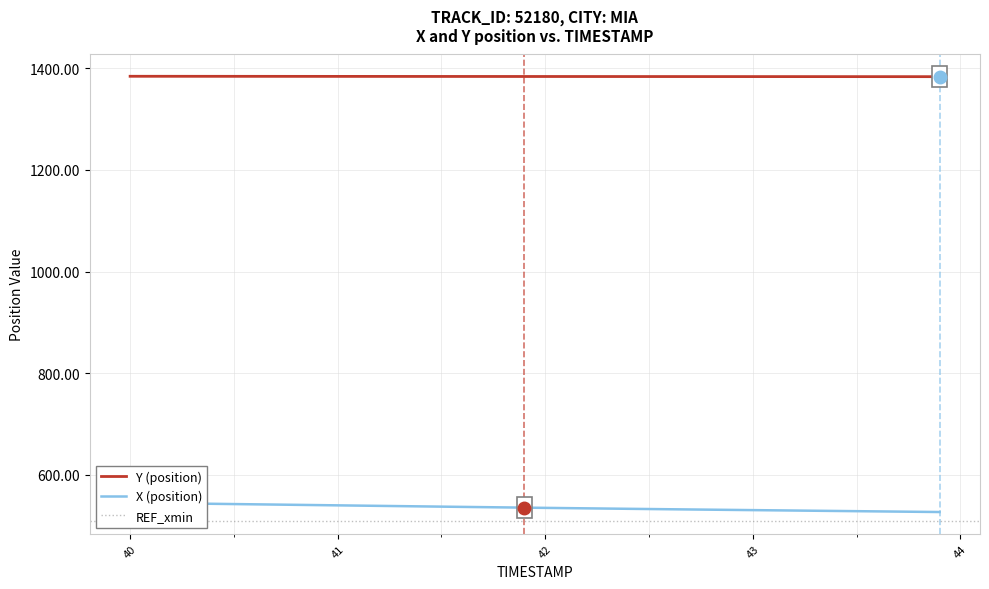

Is it true that Y (position) equals 2465.5 at 42?

False